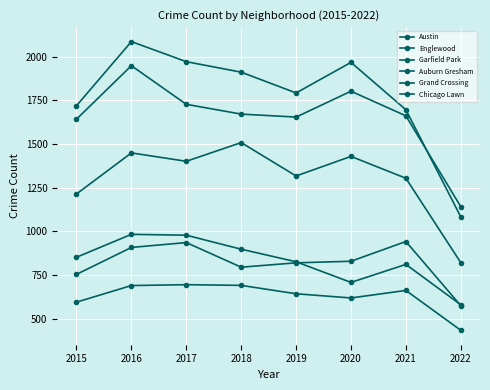

In Garfield Park, how many points are higher than both neighbors (excluding endpoints)?

3